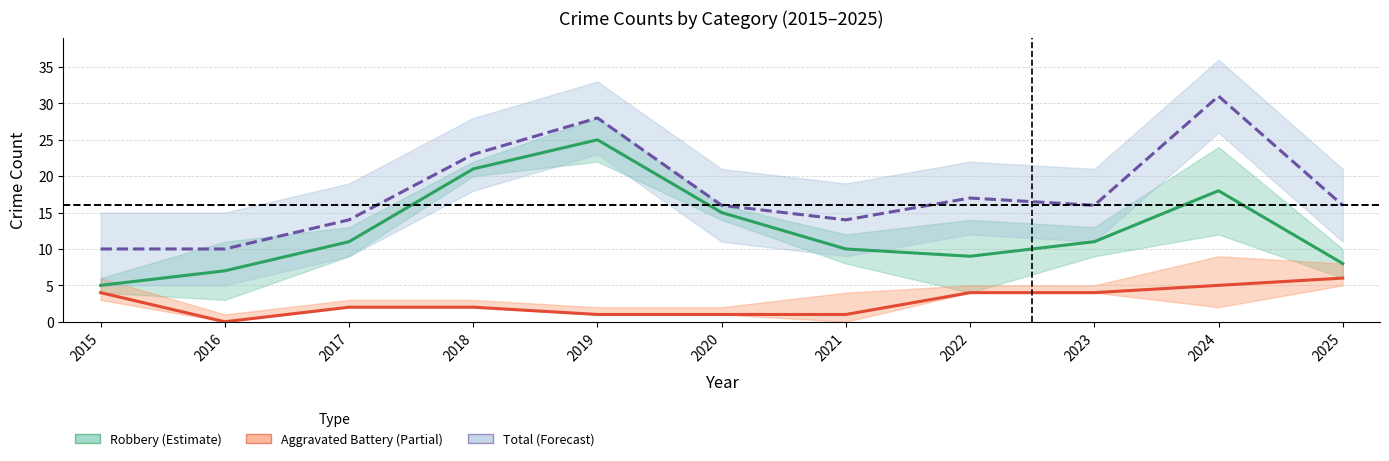

What is the difference between the maximum and minimum values in the Aggravated Battery (Partial) series?

6